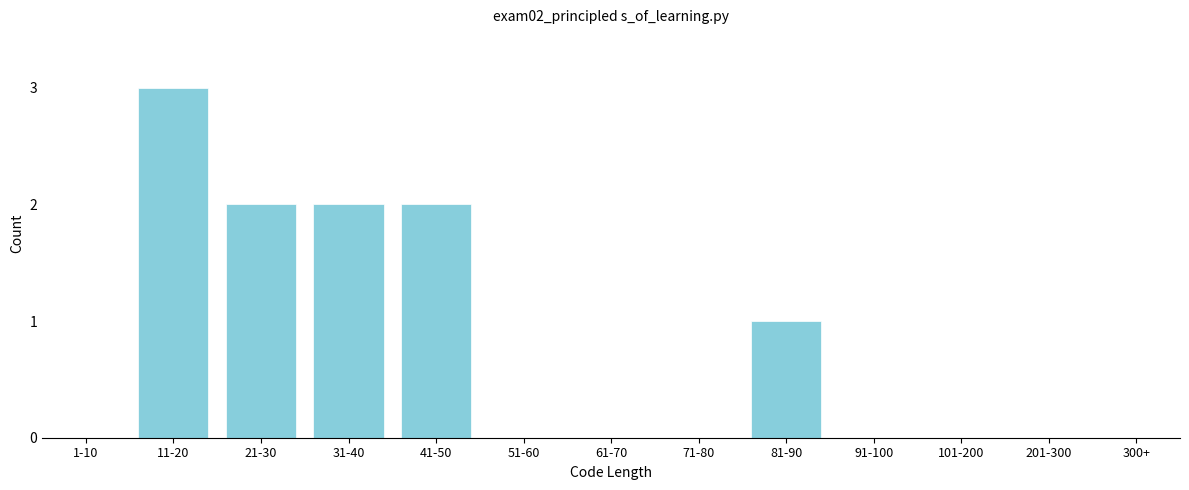

Reading right to left, list all the values displayed in this chart.

300+=0	201-300=0	101-200=0	91-100=0	81-90=1	71-80=0	61-70=0	51-60=0	41-50=2	31-40=2	21-30=2	11-20=3	1-10=0